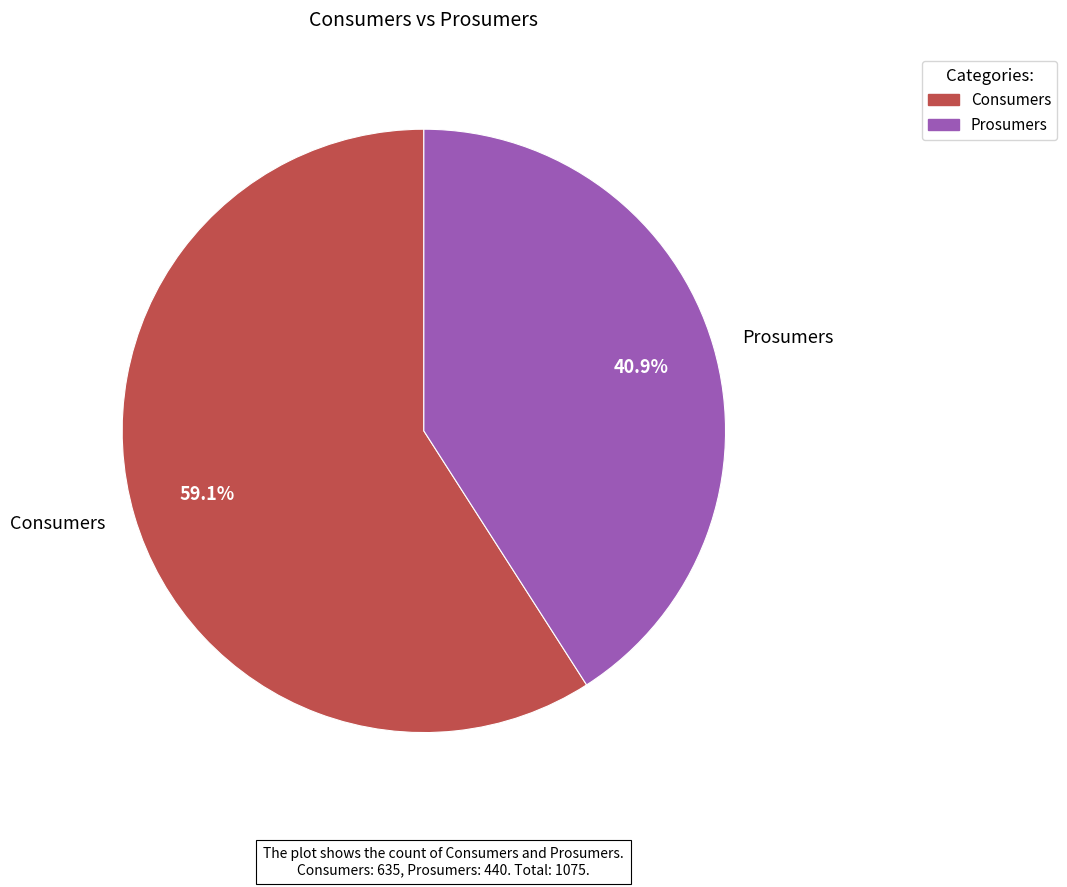

To the nearest percent, what portion does Consumers represent?

59%